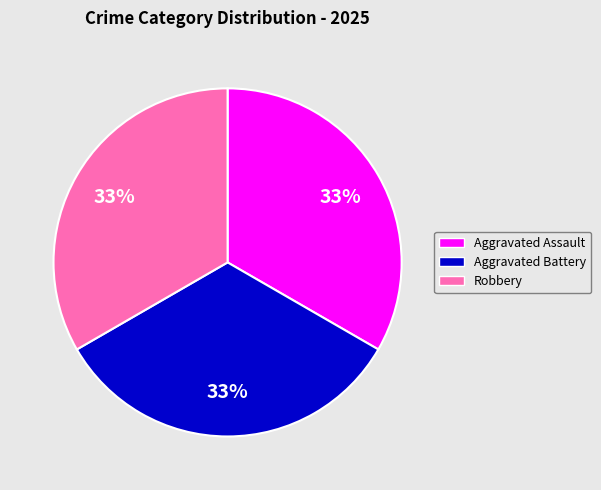

Is there any slice that represents more than half of the pie?

No